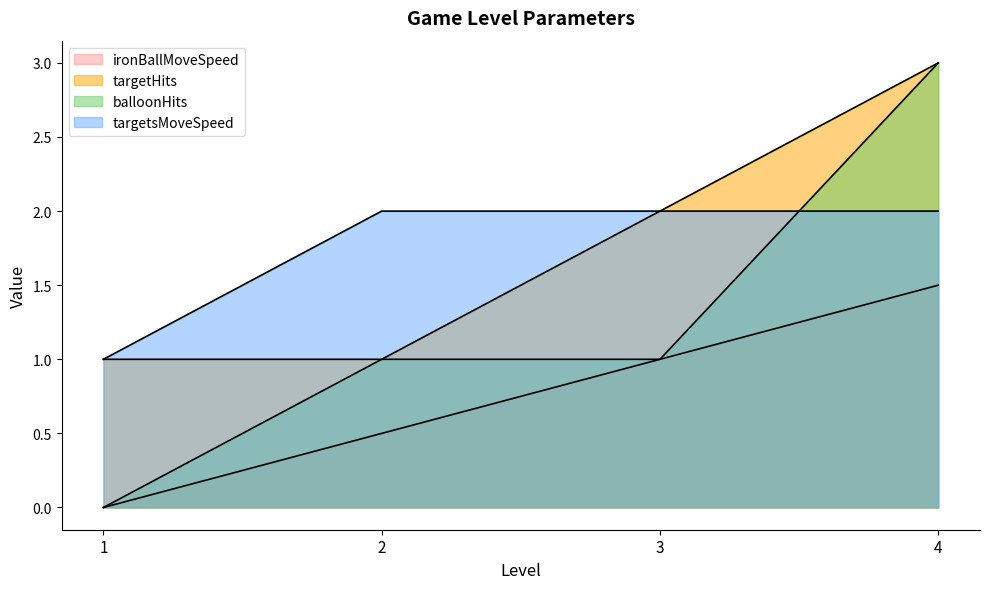

What is the difference between the highest and lowest values at 3?

1.0